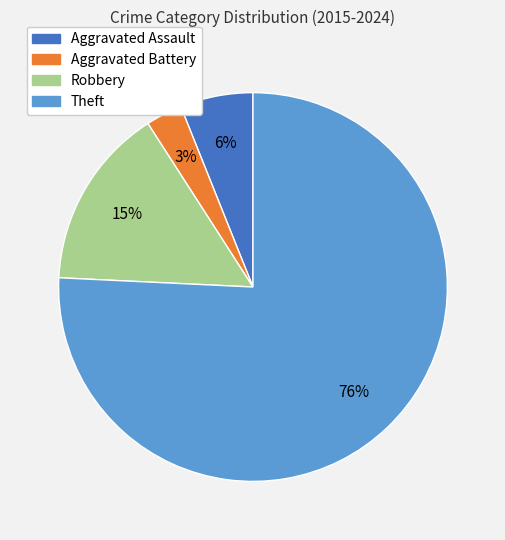

Is there any slice that represents more than half of the pie?

Yes